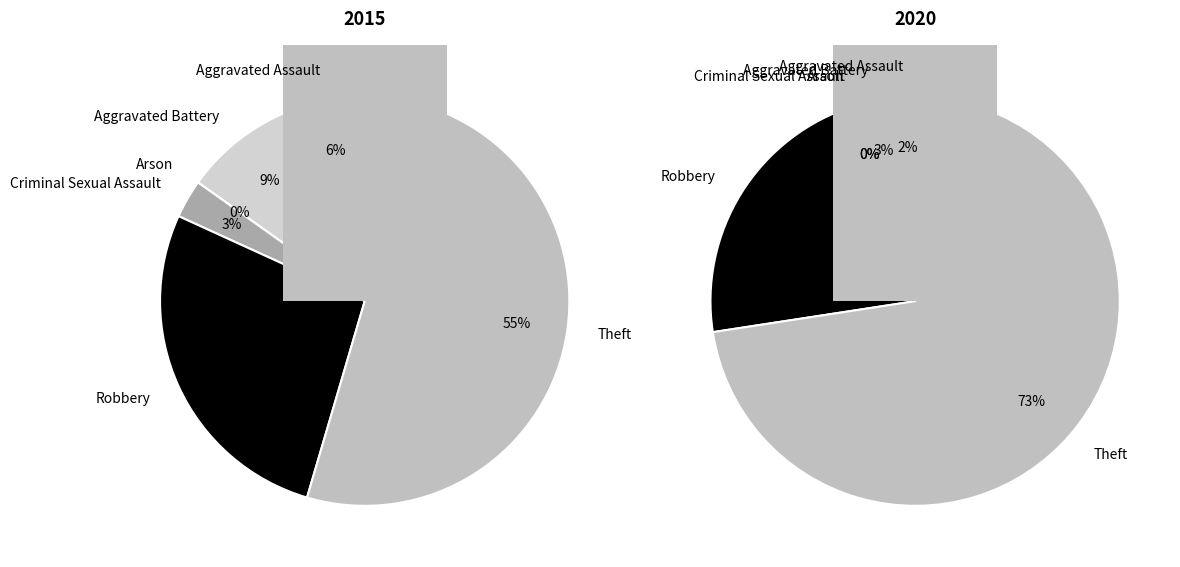

True or false: 3 accounts for 1% of the total.

False